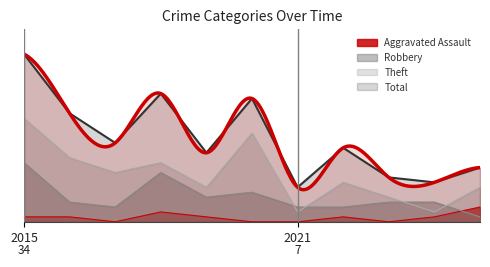

Between which two adjacent categories do Robbery and Aggravated Assault first intersect?

2024 and 2025